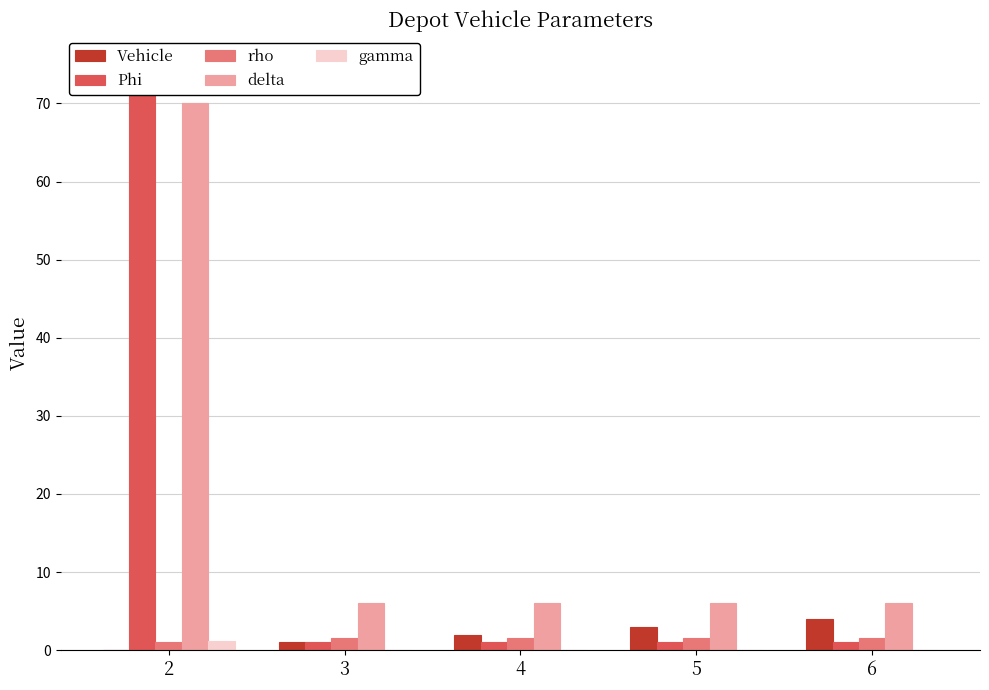

How many categories are shown in the chart?

5